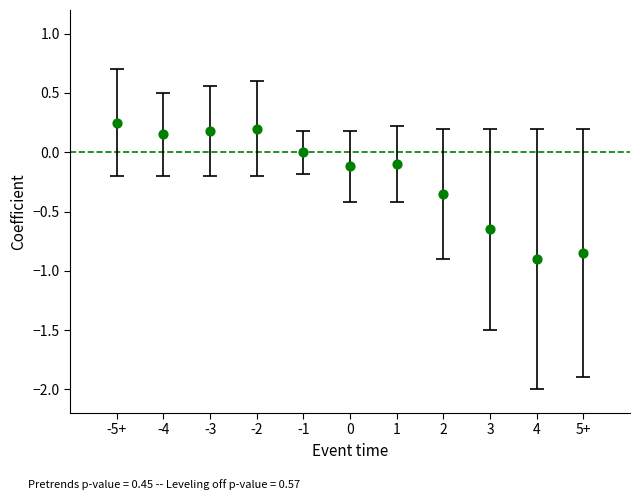

How many points are shown in the scatter plot?

11